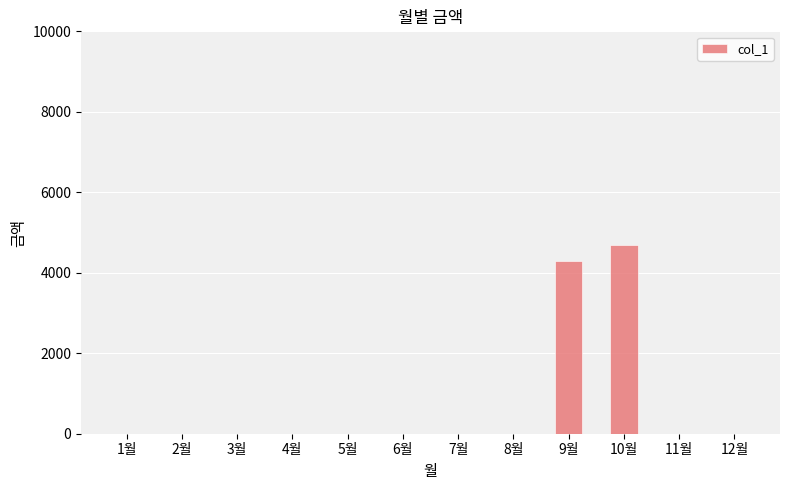

True or false: the data shows 0 at 3월.

True